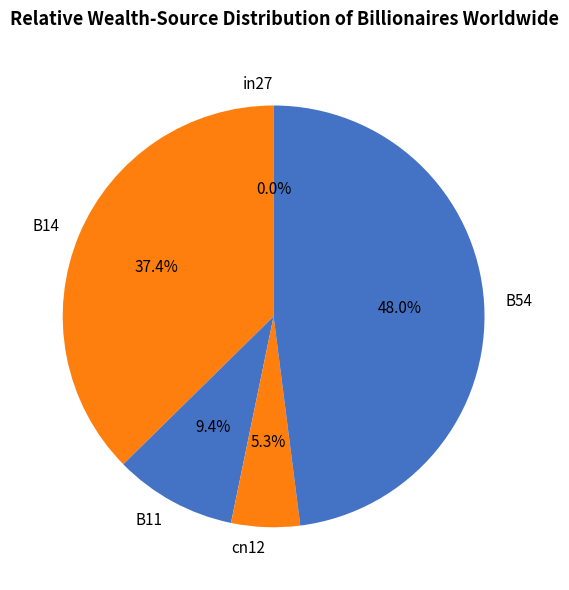

To the nearest percent, what portion does B11 represent?

9%